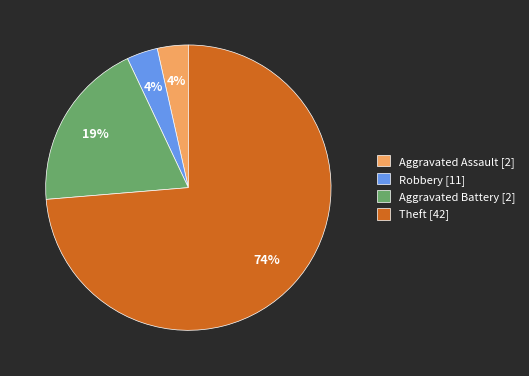

Which has a higher value, Aggravated Battery [2] or Aggravated Assault [2]?

Aggravated Battery [2]